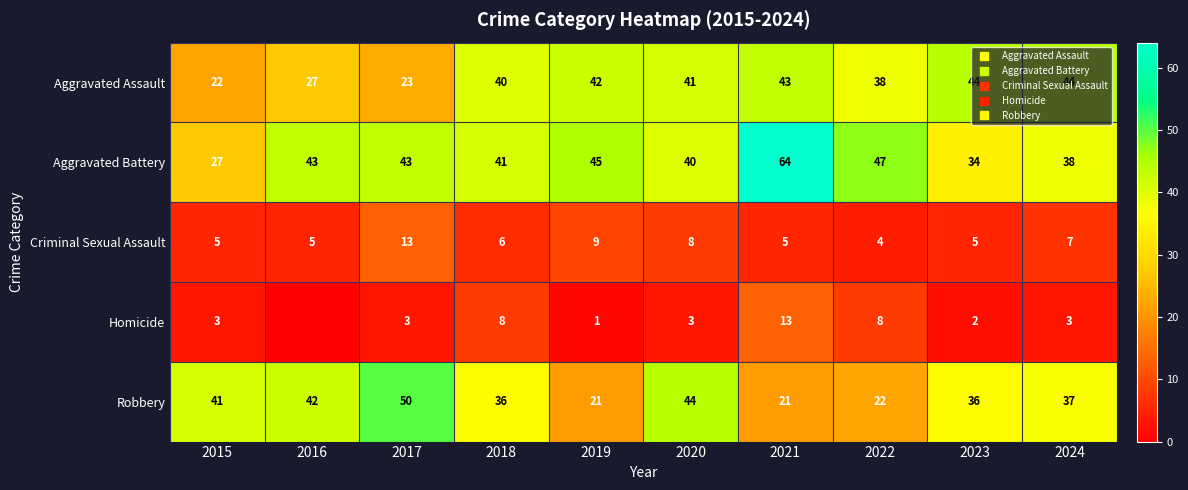

At which label does Aggravated Assault reach its minimum?

2015